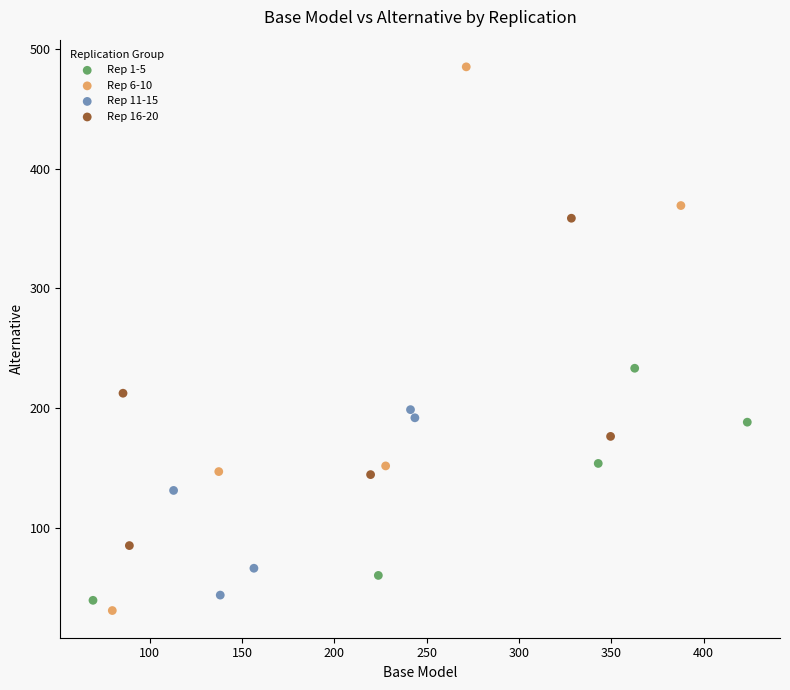

Which series contains the highest Y value?

Rep 6-10